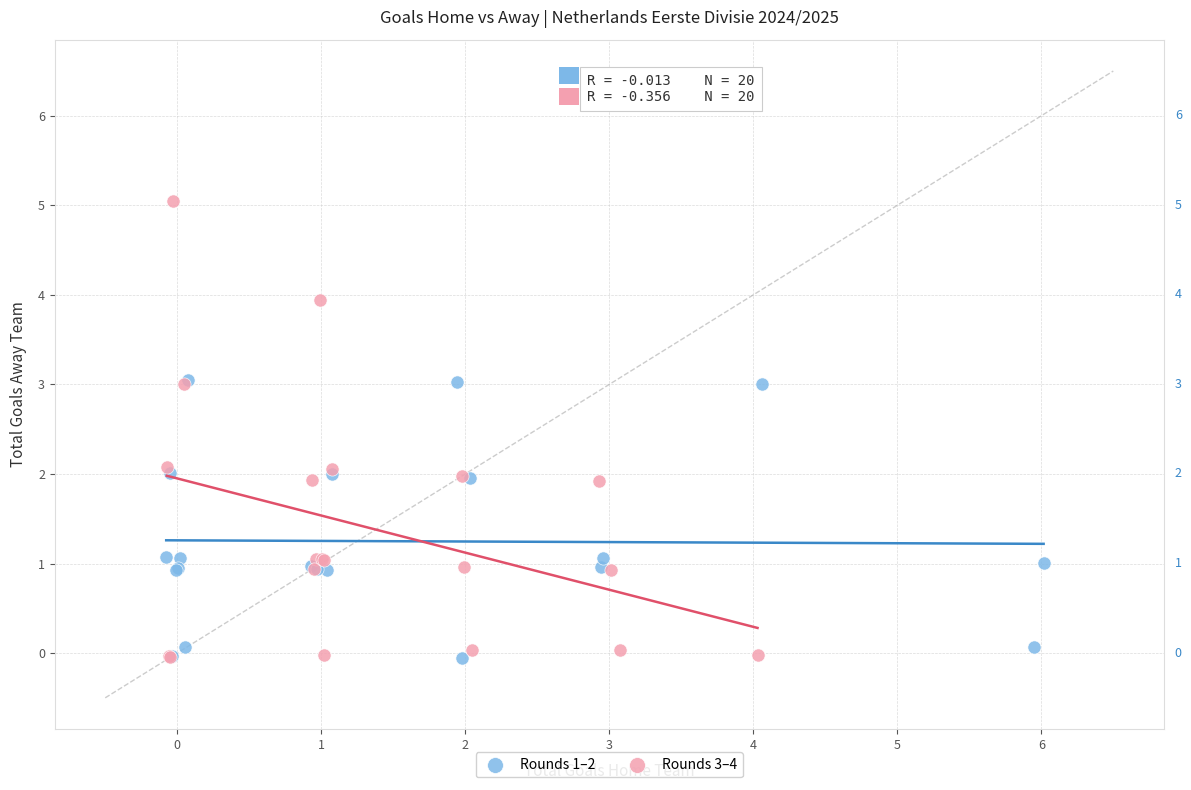

Which series has the widest spread of Y values?

Rounds 3–4